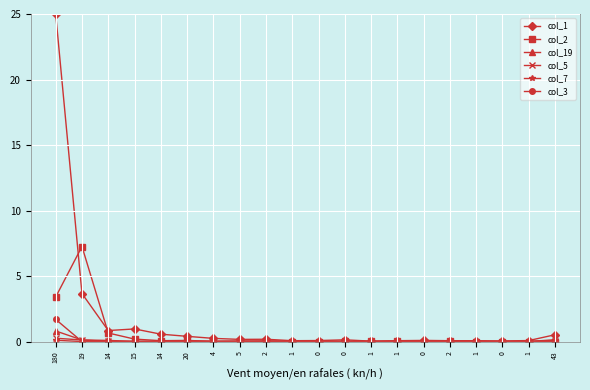

After their last crossing, which series has the higher values: col_7 or col_2?

col_2